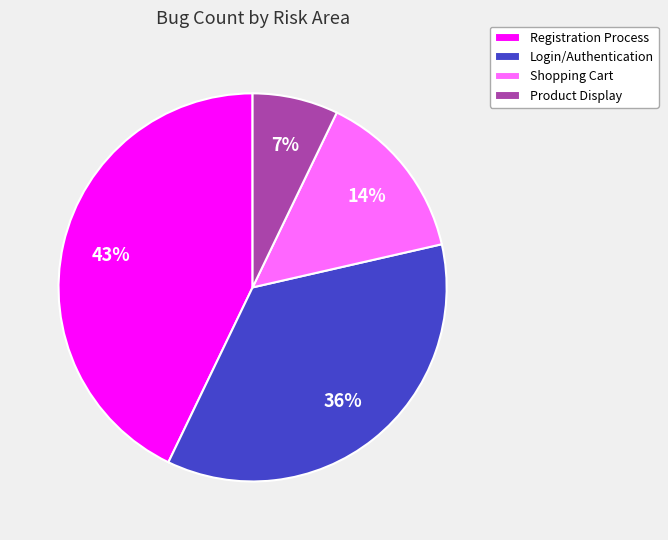

How many segments does this pie chart have?

4